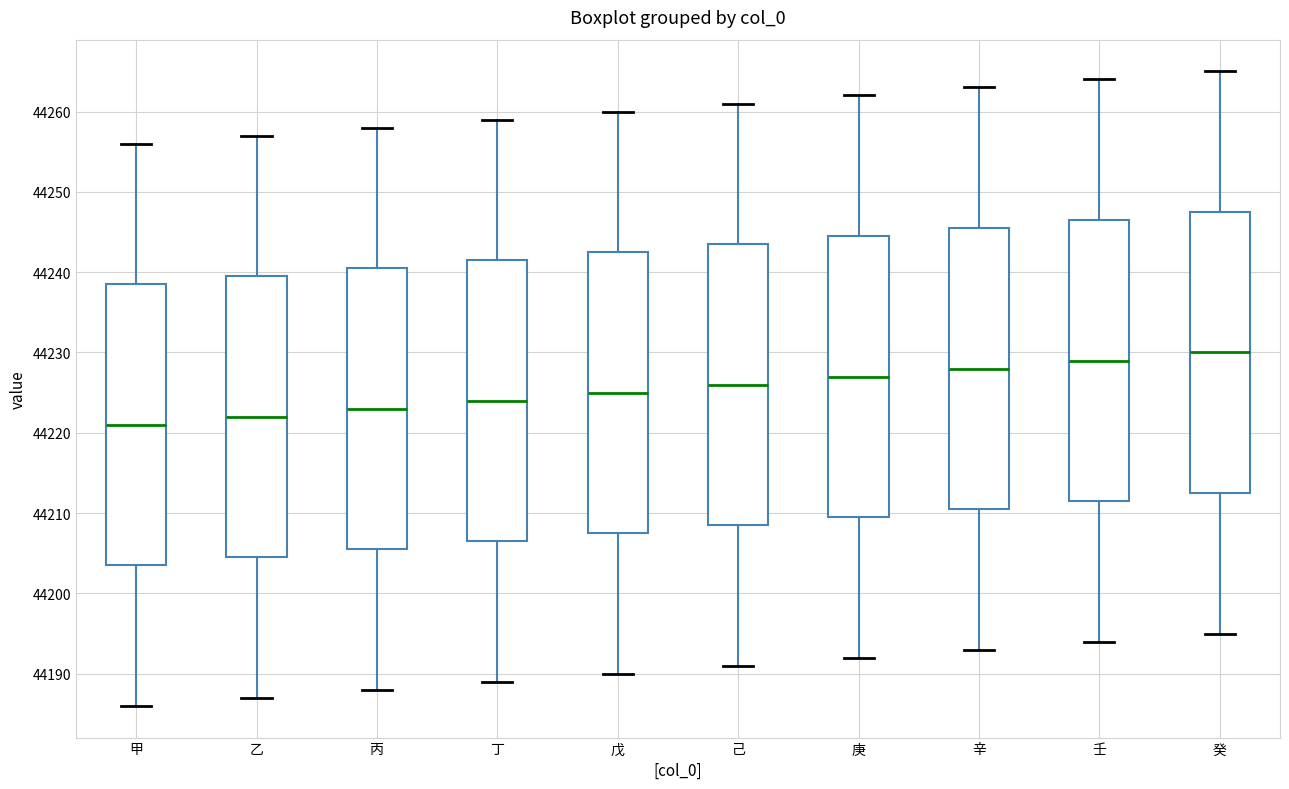

Where is the upper edge of the box for 己 on the y-axis? The values are not printed on the chart, so give them approximately, as read against the axis.

44244